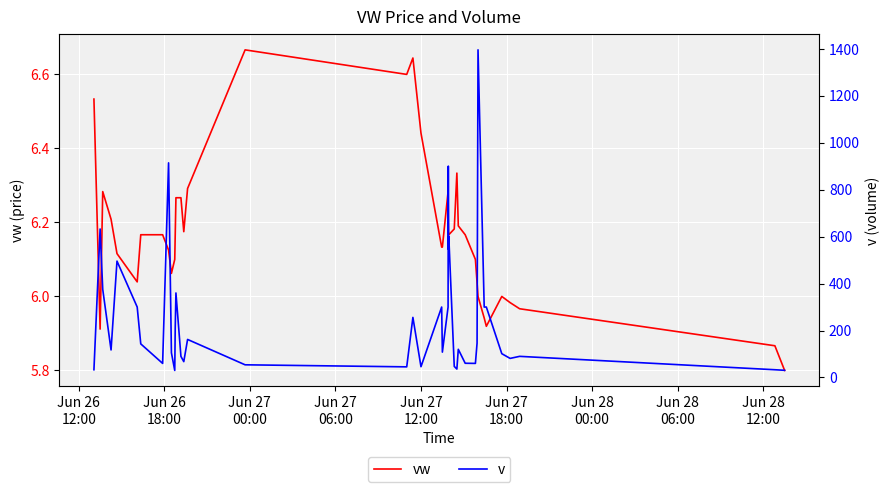

How many interior local valleys does the v series have?

11